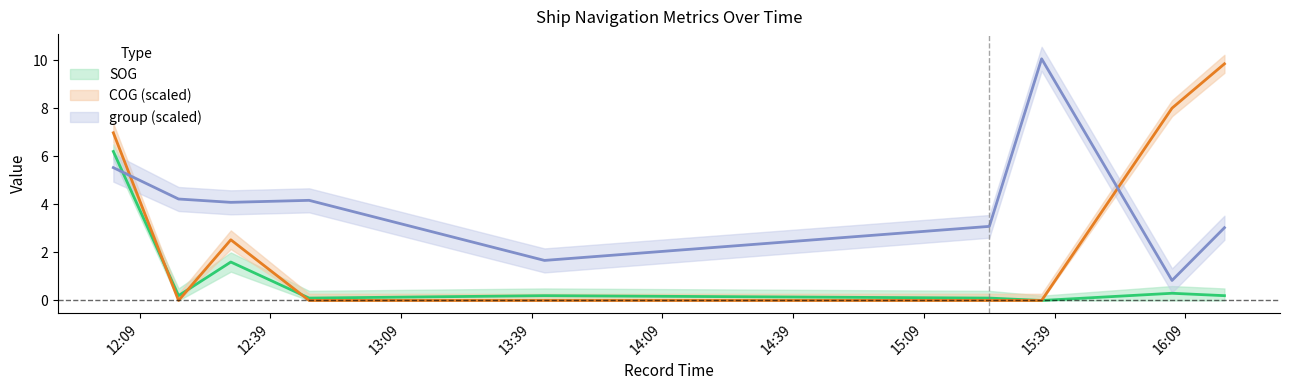

Is the value of SOG at 2024-04-16 15:24:02 greater than the value of COG at 2024-04-16 12:17:55?

Yes